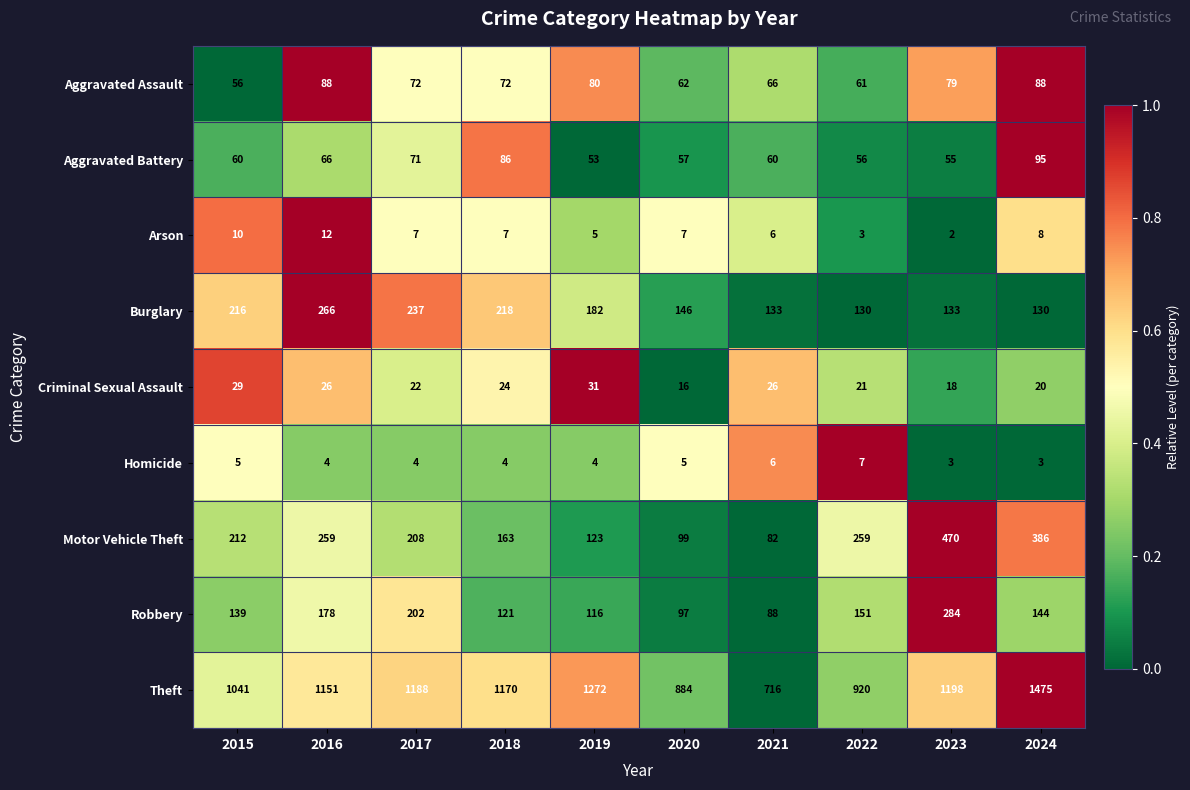

Which series has the largest range (max minus min)?

Theft